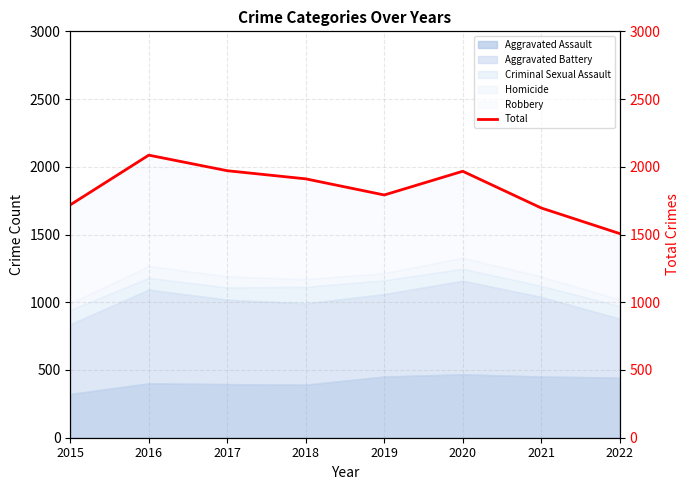

What is the change in value from 2019 to 2022?

-285